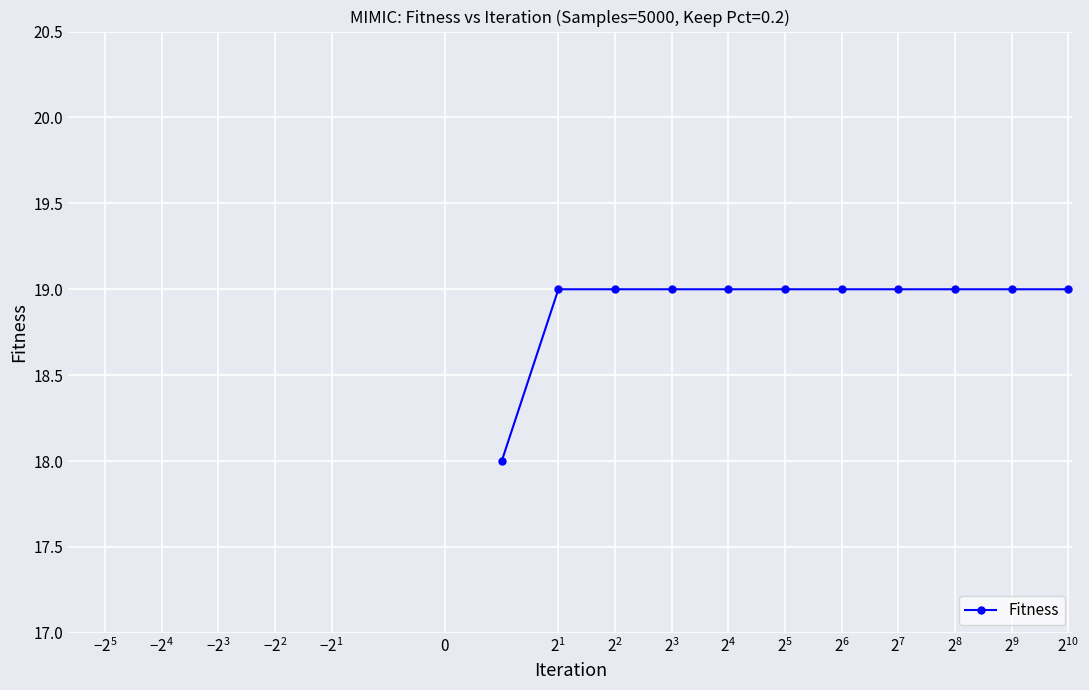

What is the sum of all values?

208